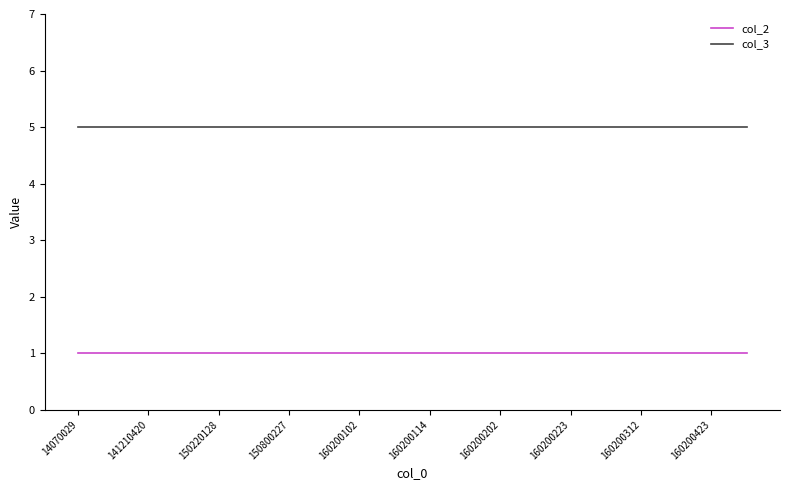

Which series has the largest total across all categories?

col_3